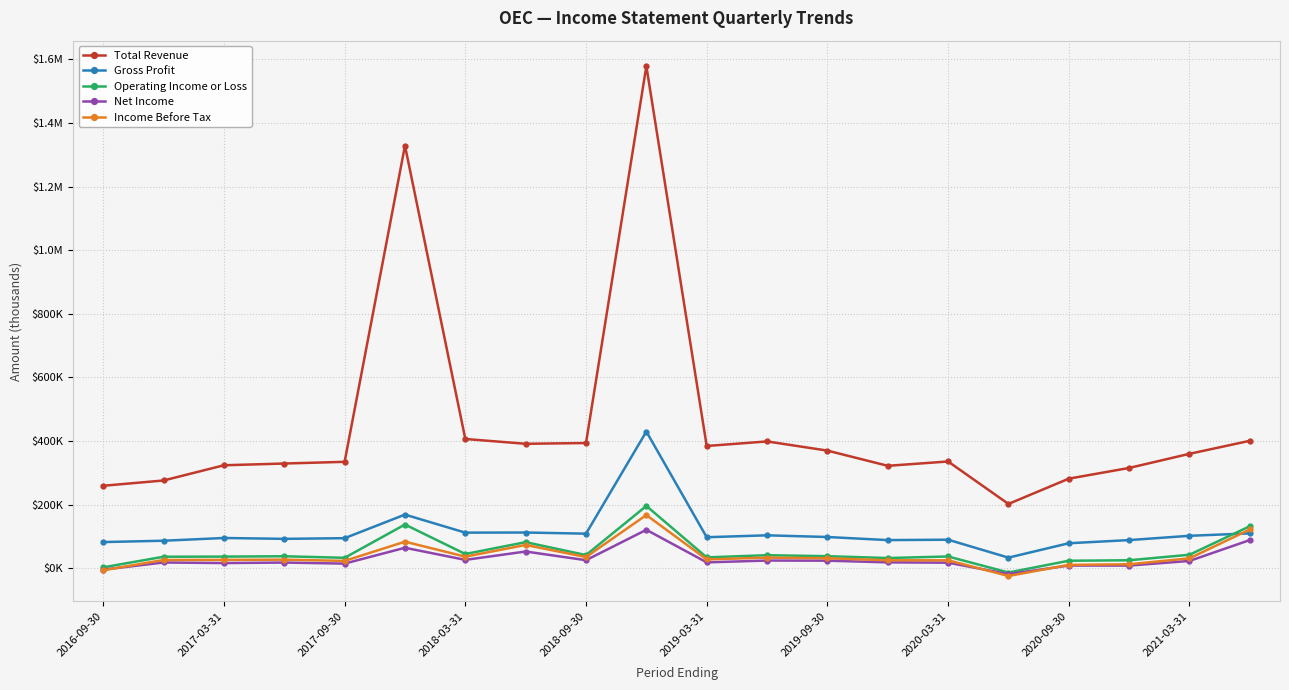

Is this an area chart (filled region under the line)?

No